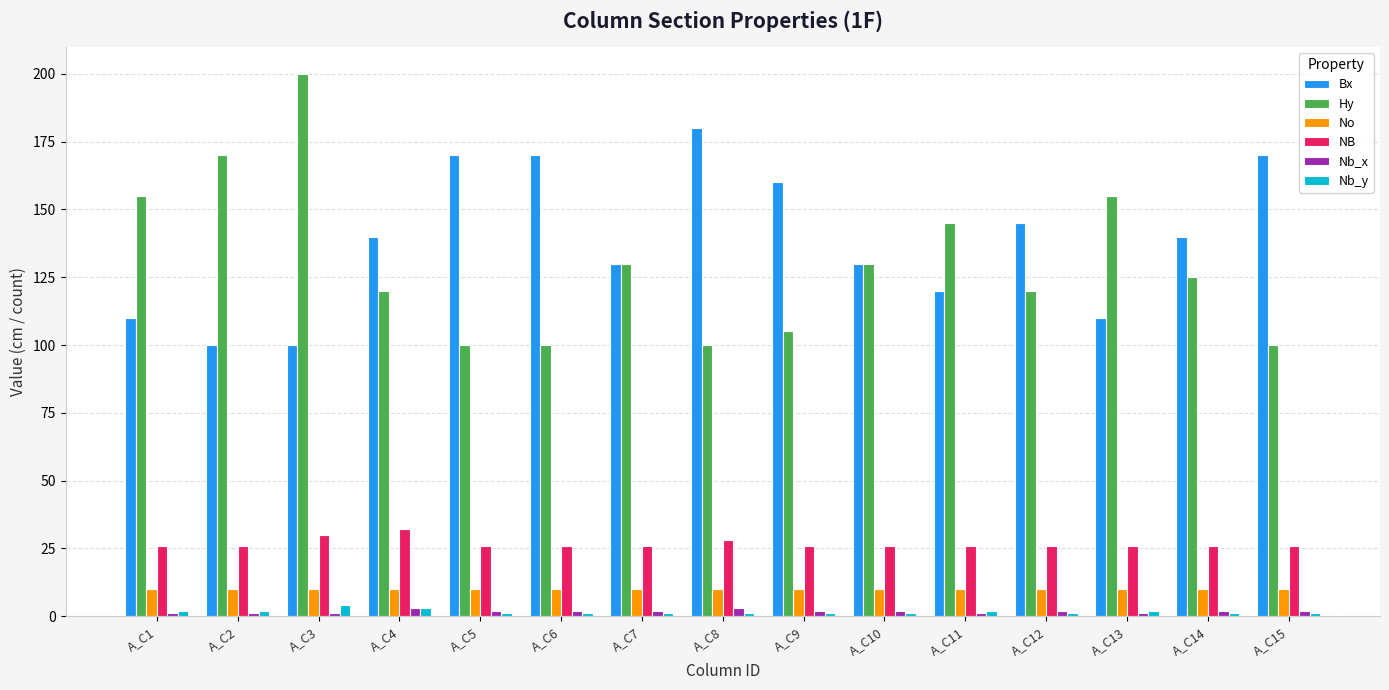

Which series has the widest spread of values?

Hy